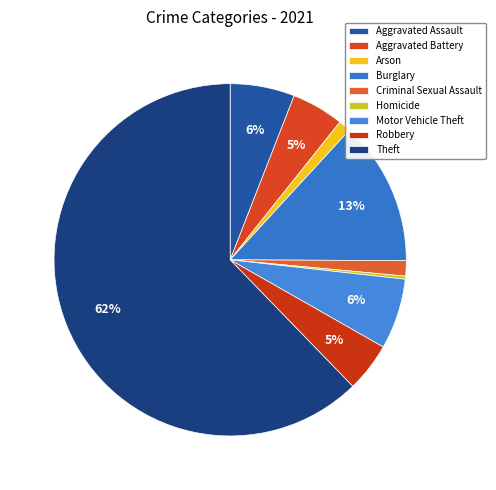

To the nearest percent, what is the difference between the largest and smallest slice percentages?

62%